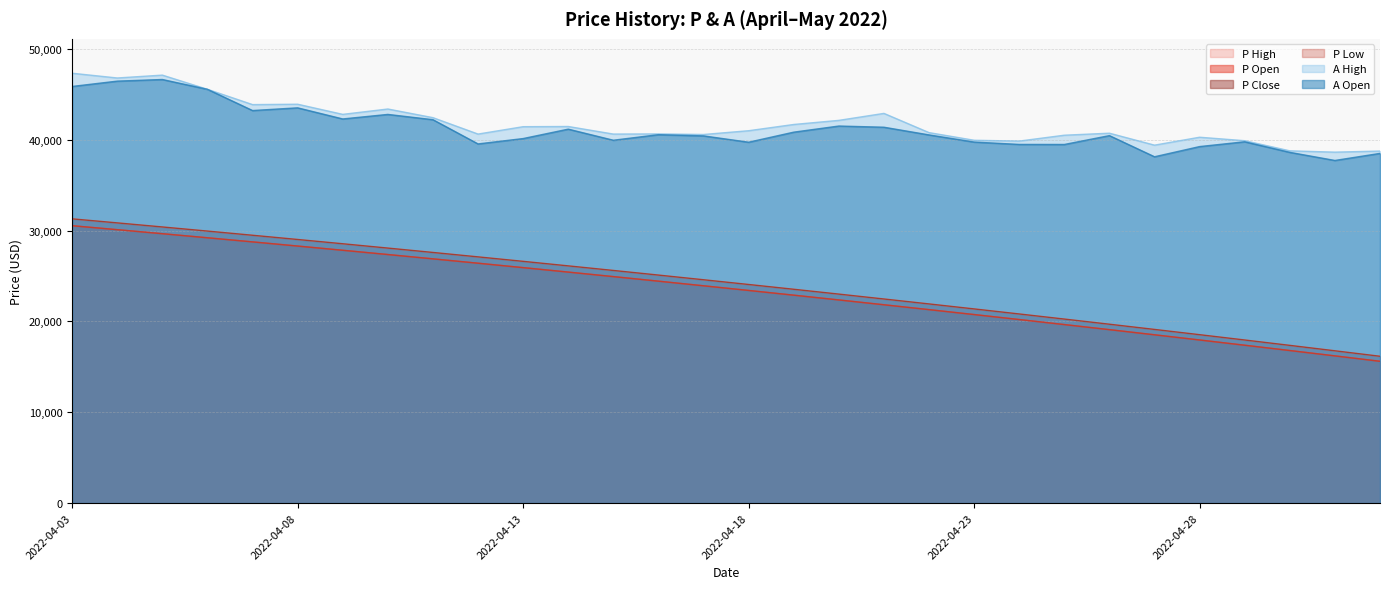

True or false: P Open and P High cross at least once.

False